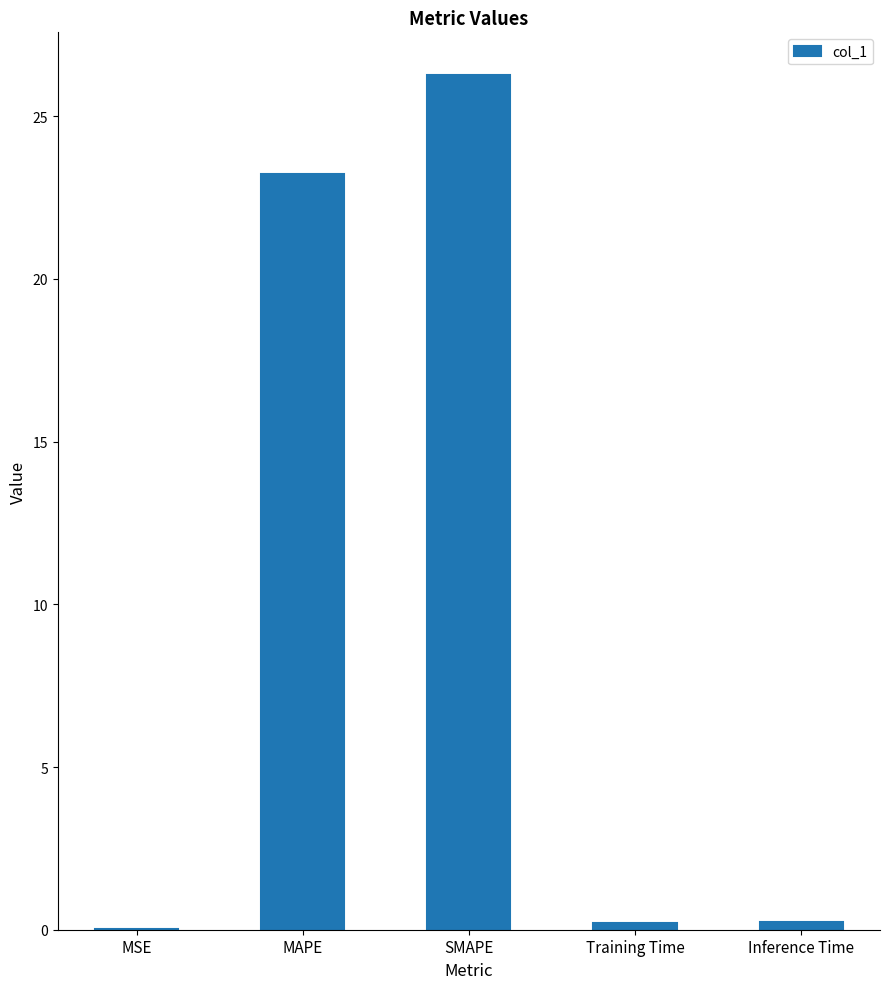

What is the sum of all values?

50.0